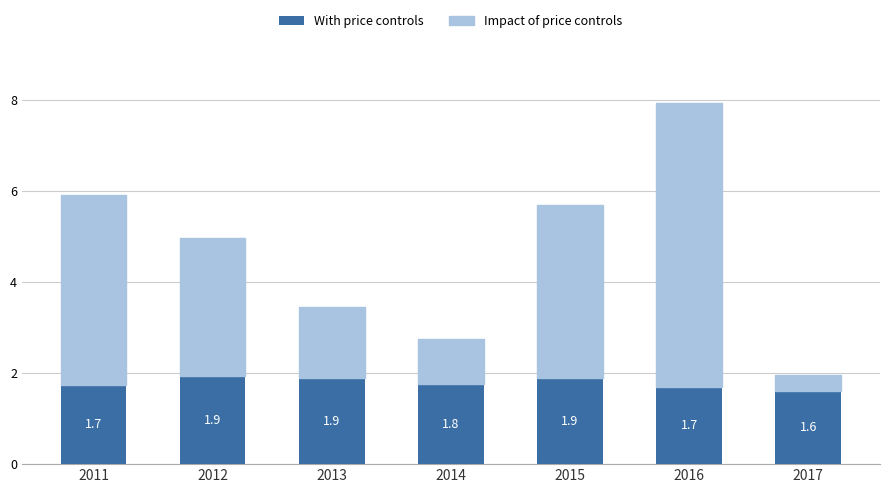

At which label is With price controls closest to 1?

2017